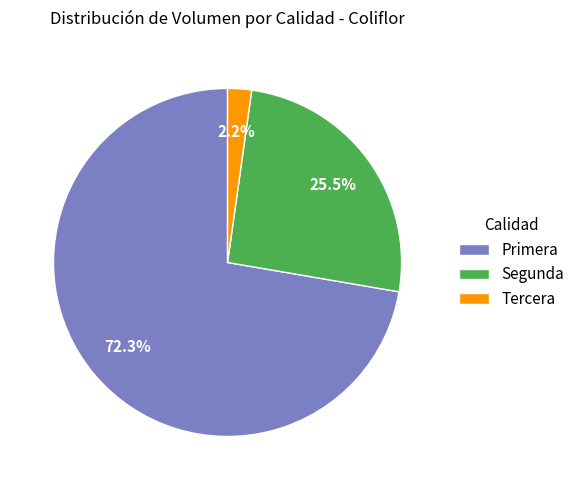

Which has a higher value, Tercera or Segunda?

Segunda